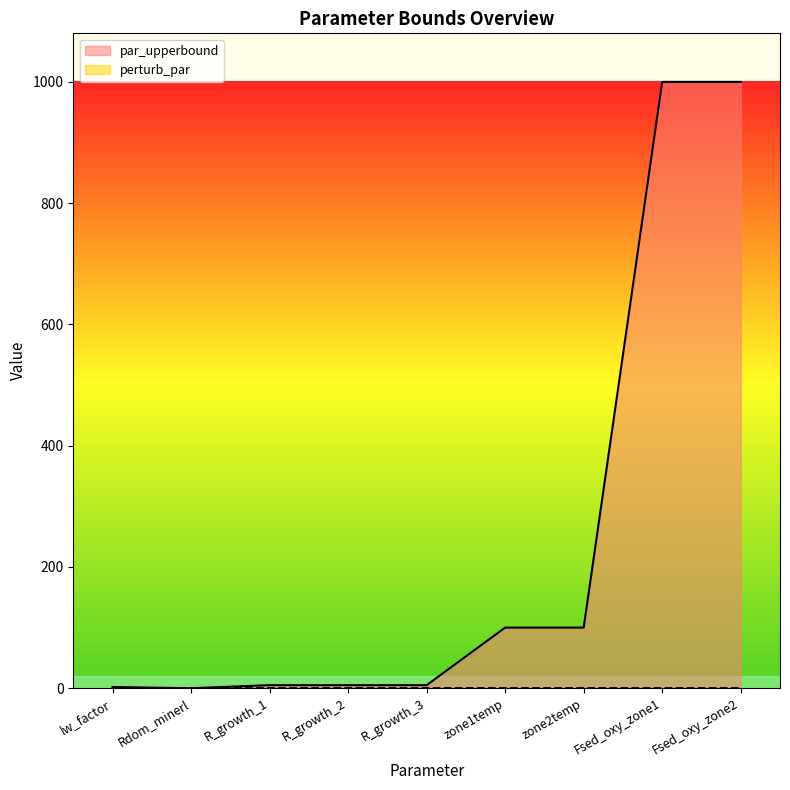

How many interior local valleys does the par_upperbound series have?

1